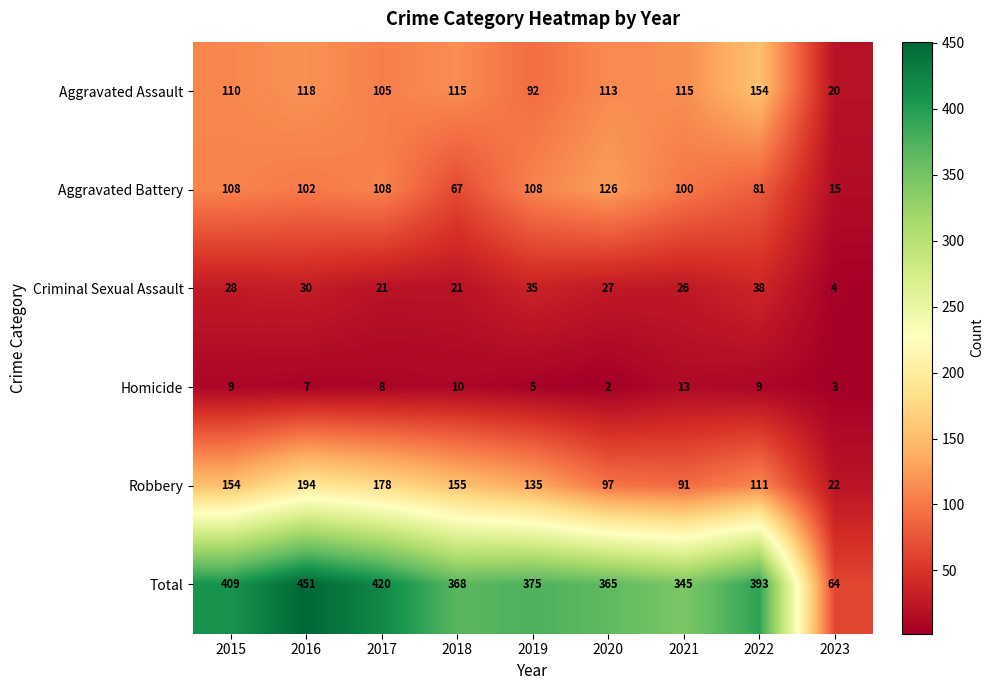

Which series has the widest spread of values?

Total